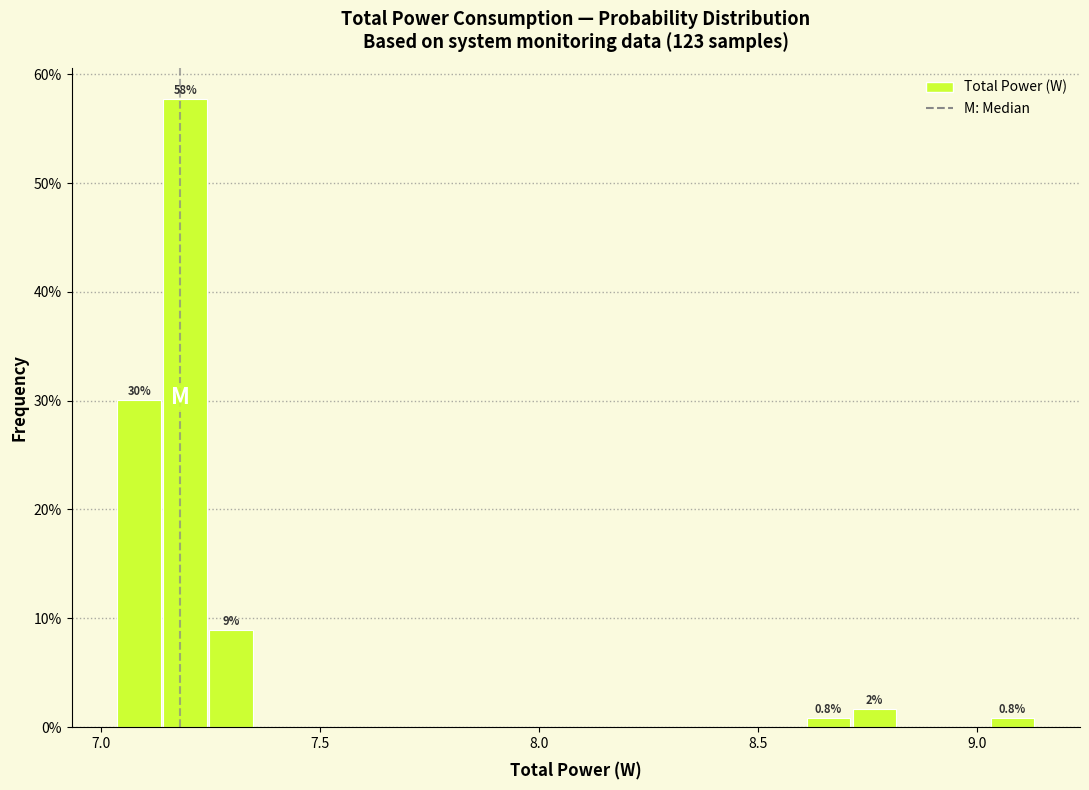

Read against the x-axis, roughly where is the centre of the tallest bar?

7.20